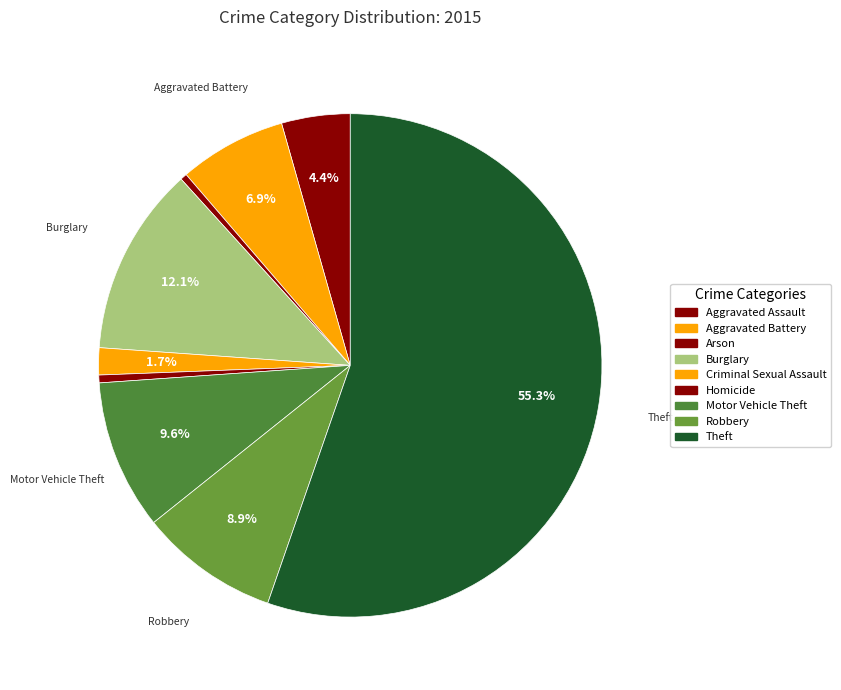

To the nearest percent, what is the difference between the Robbery and Arson slice percentages?

9%